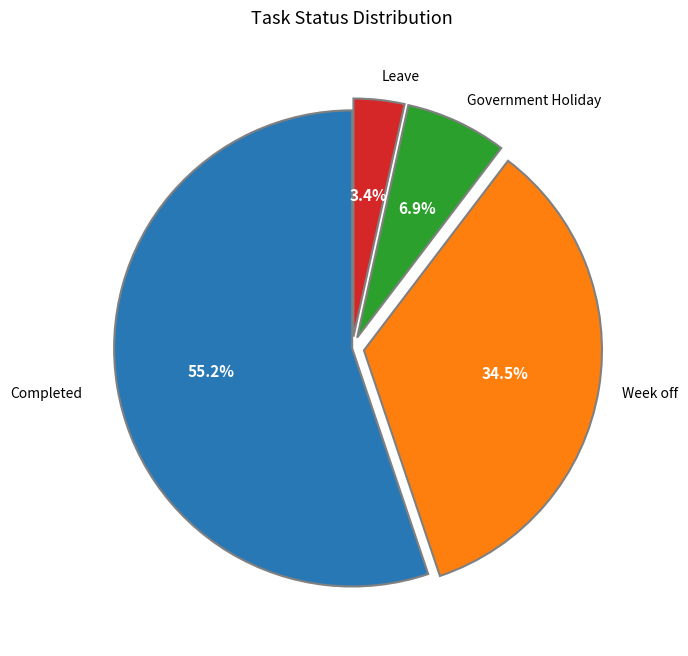

Is there any slice that represents more than half of the pie?

Yes